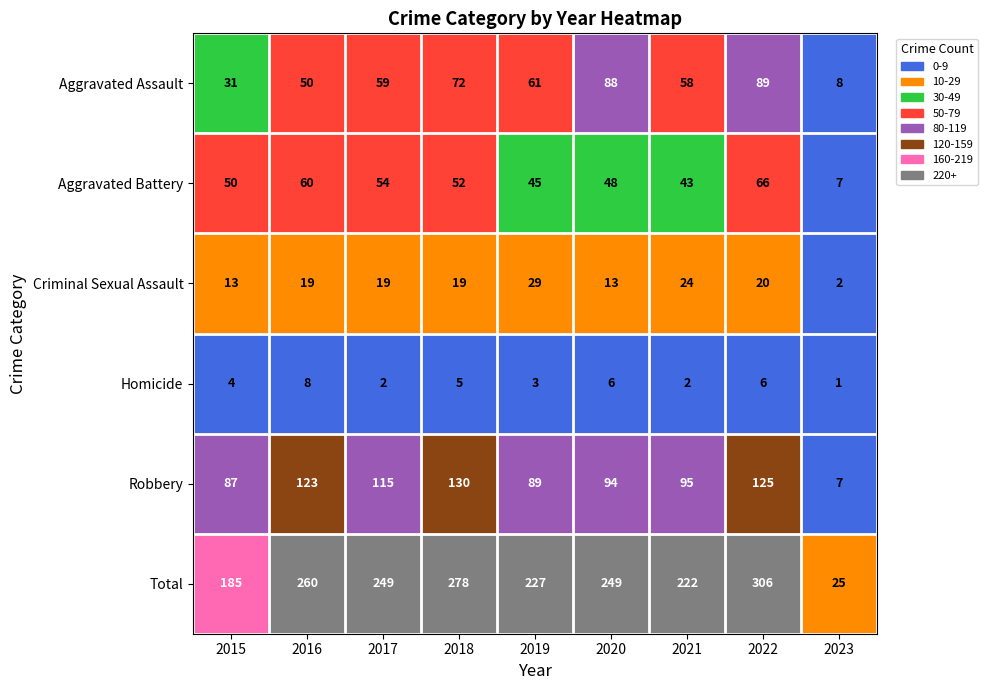

Which series has the largest total across all categories?

Total